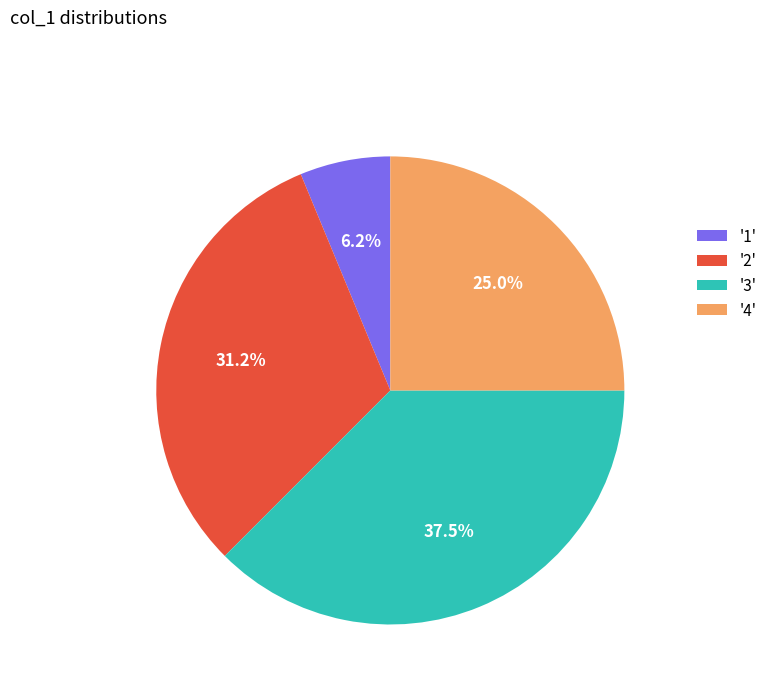

What is the ratio of the value at '4' to the value at '1'?

4.0